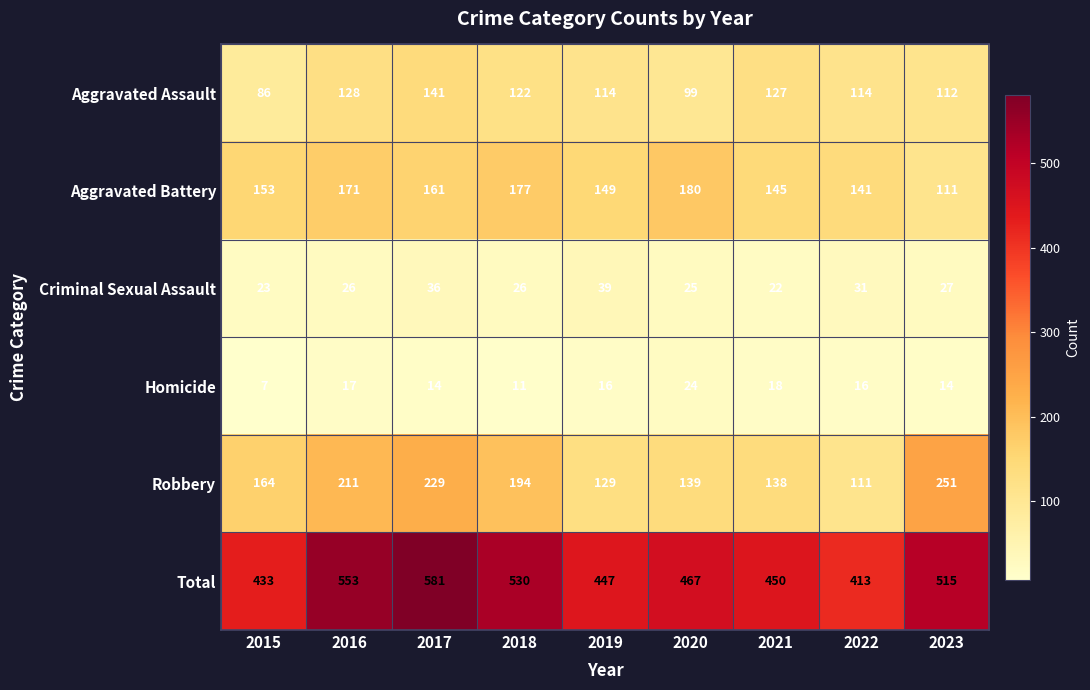

What is the sum of all Aggravated Battery values?

1388